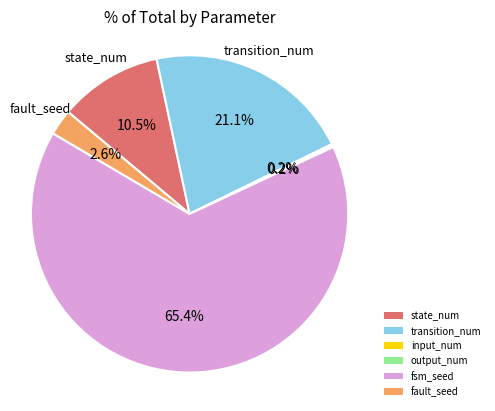

Approximately how many times larger is the value at state_num compared to fault_seed?

4.0